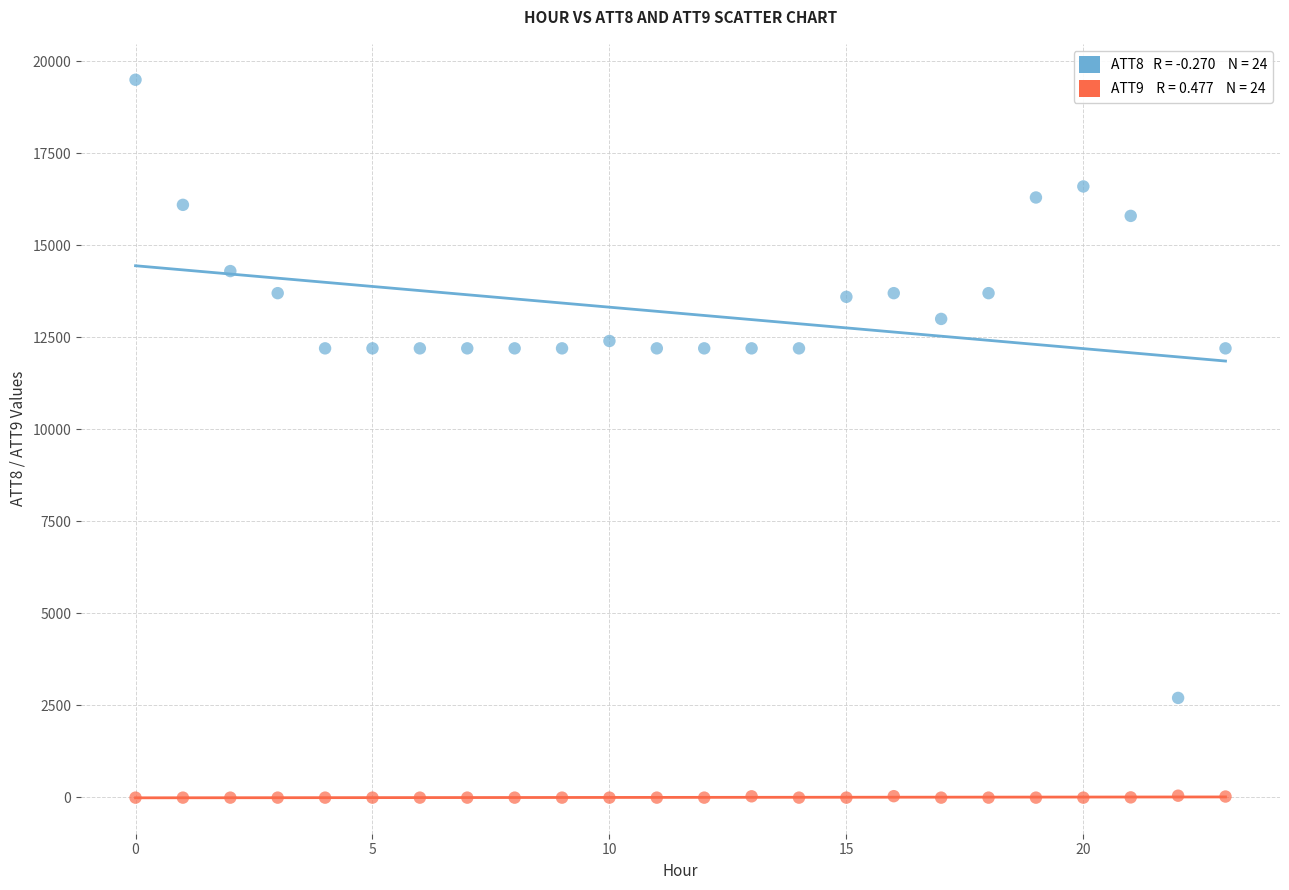

Across all data points, what is the range of Y values (max minus min)?

19510.0